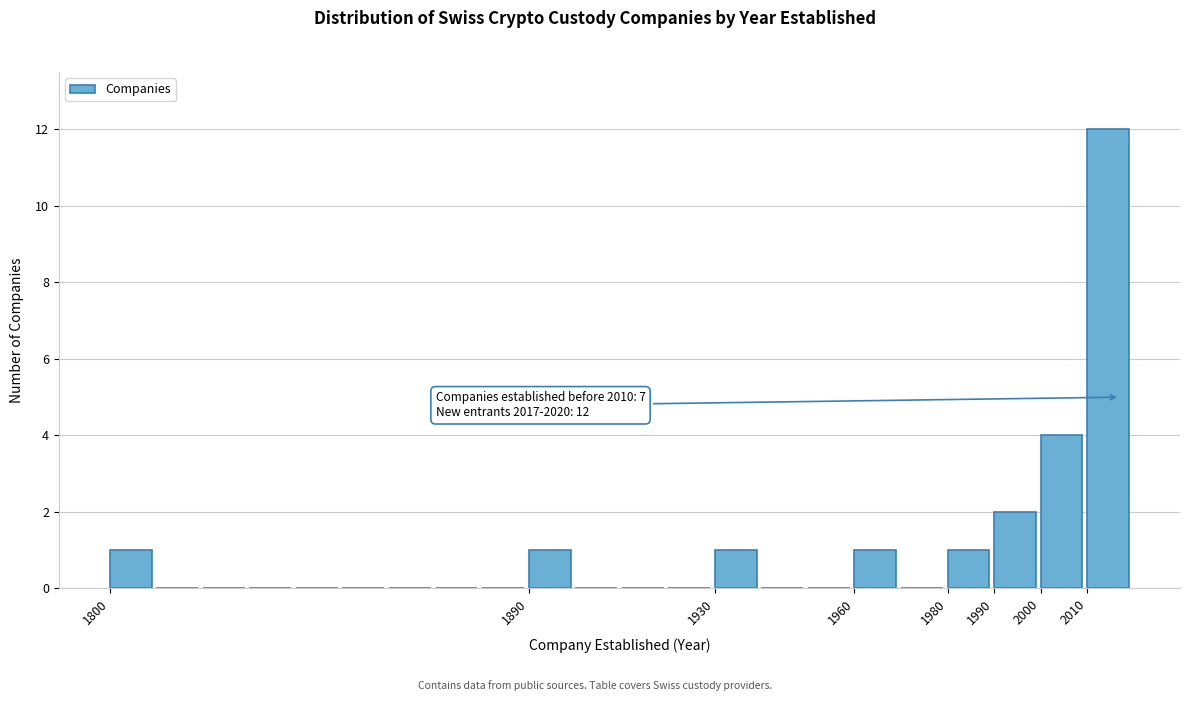

Over which range of the x-axis is the bar tallest?

2010 to 2020